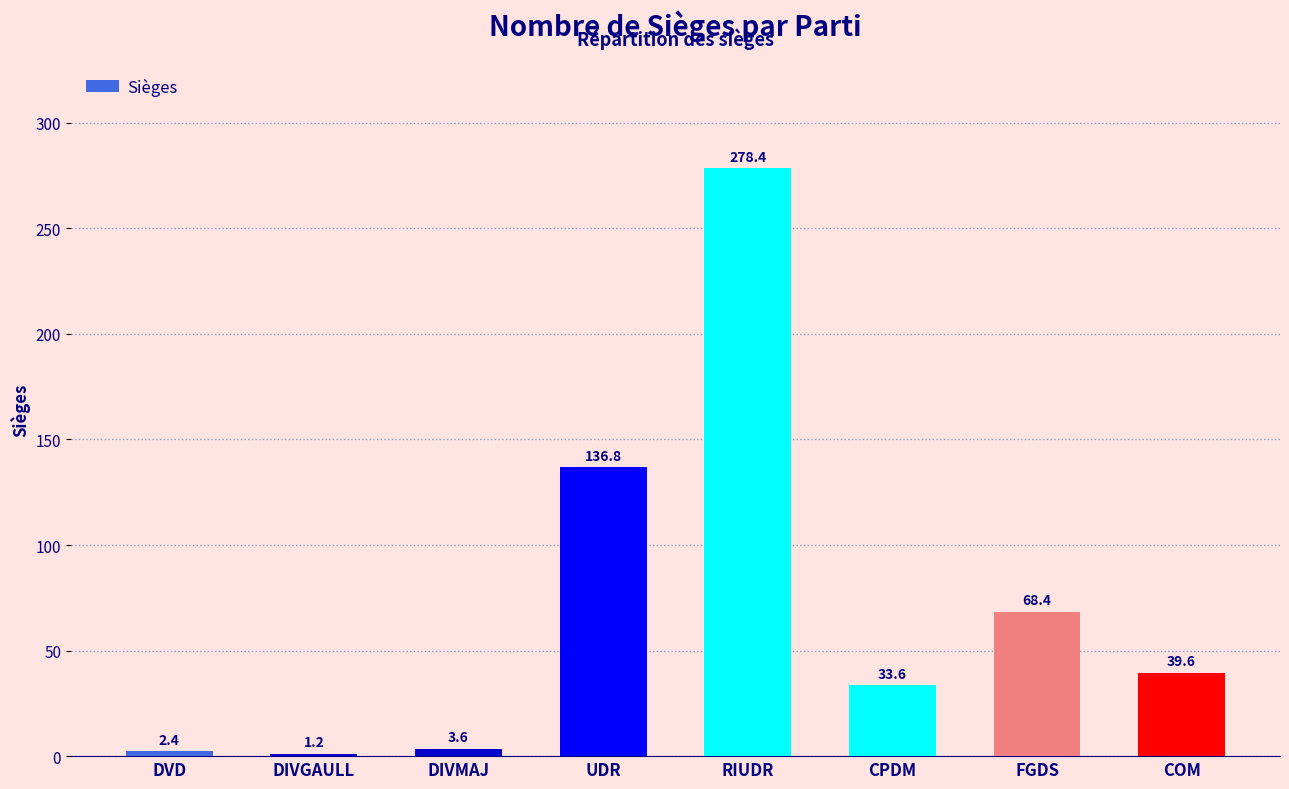

The value at UDR is 136.8. True or false?

True